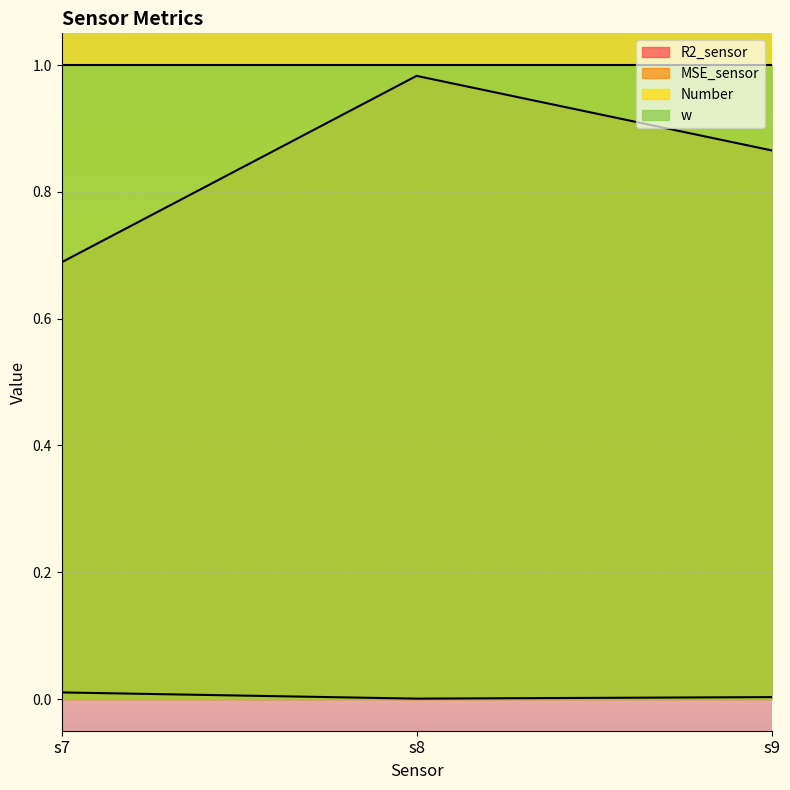

At which category is the sum across all series the highest?

s8